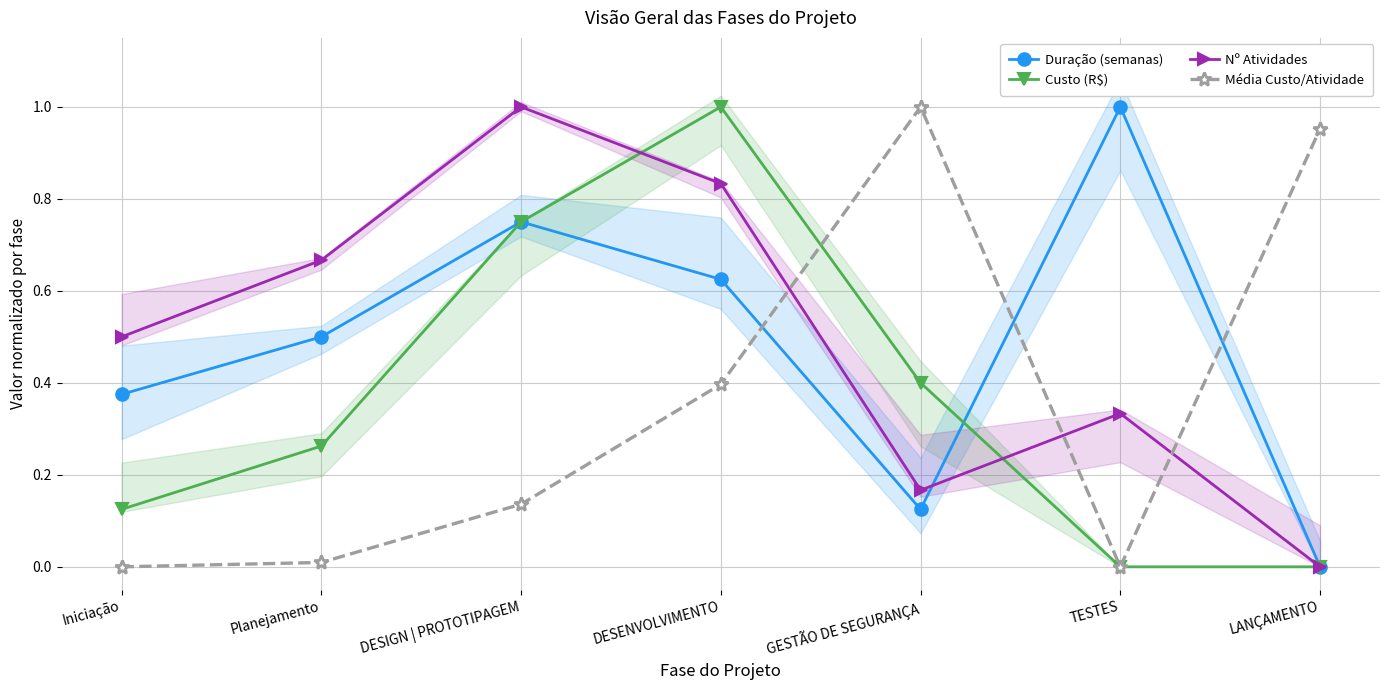

After their last crossing, which series has the higher values: Custo (R$) or Duração (semanas)?

Duração (semanas)